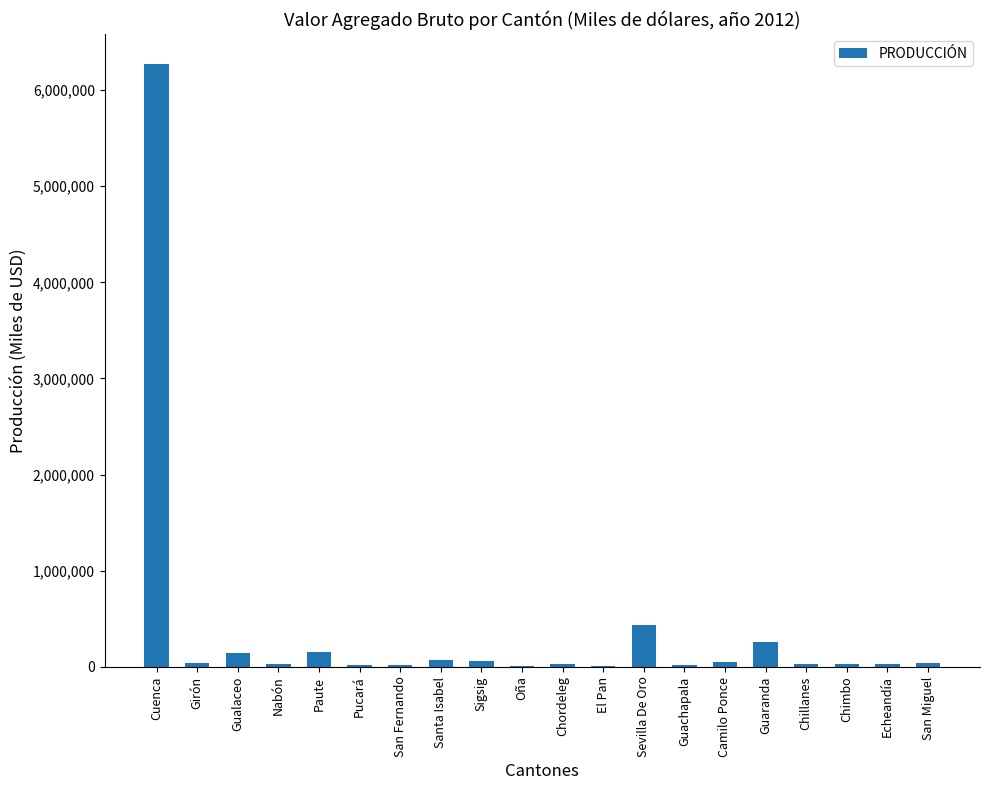

What is the ratio of the value at Sevilla De Oro to the value at Gualaceo?

3.1